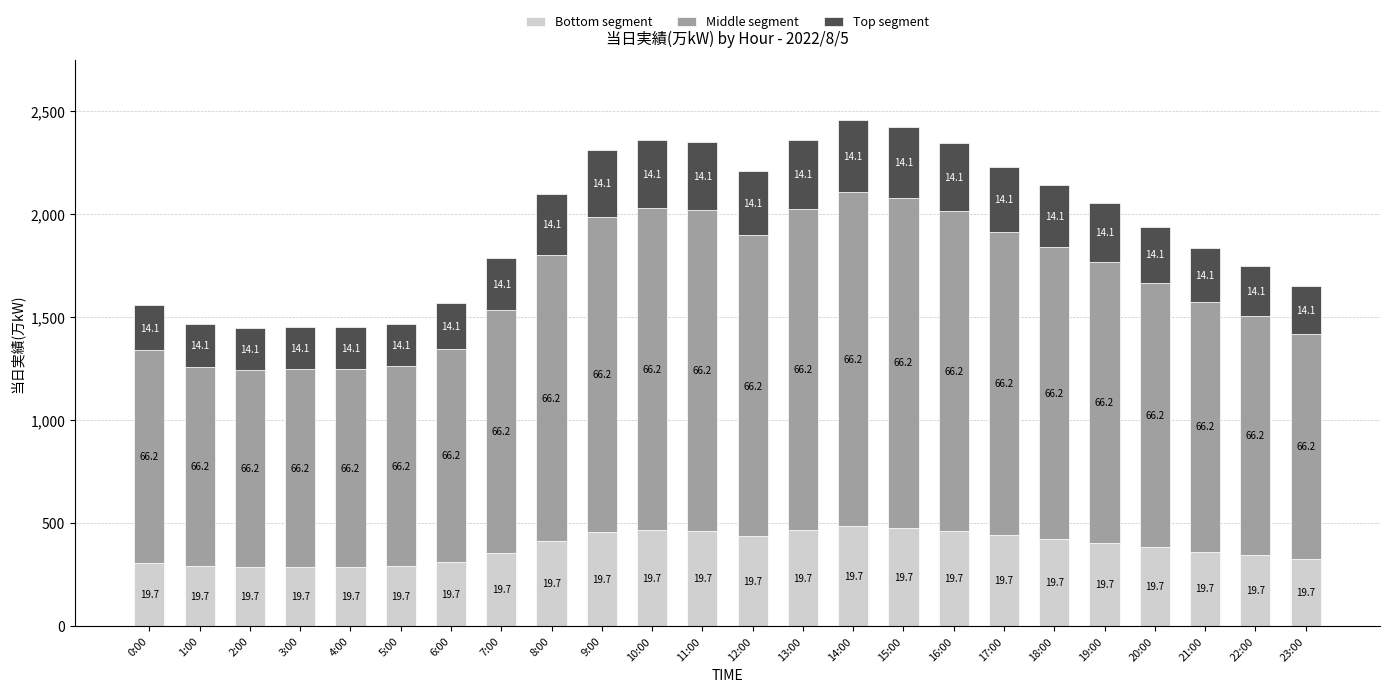

The value of Top segment at 15:00 is 341. True or false?

True